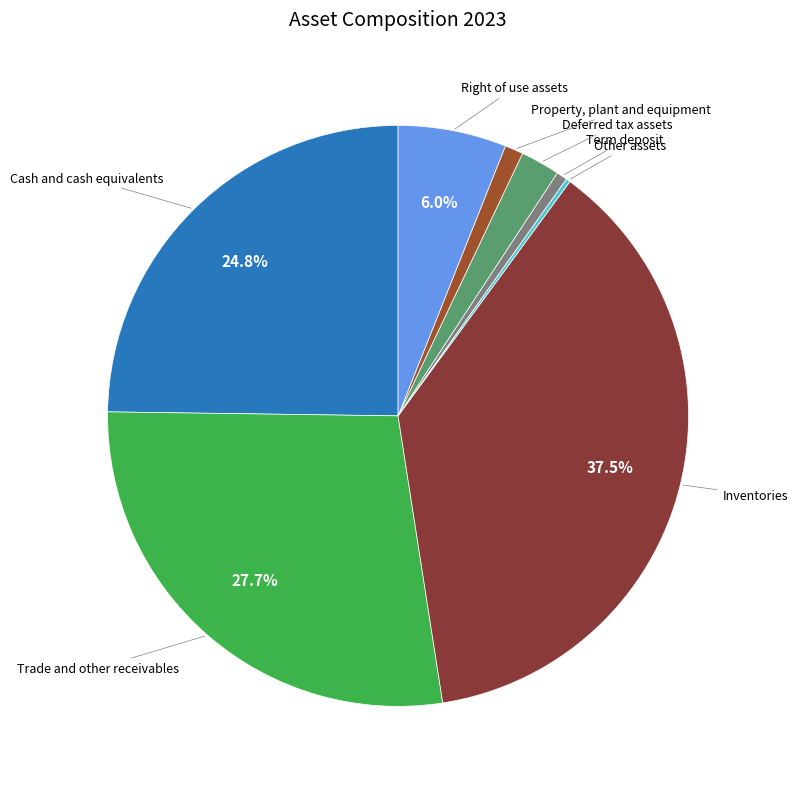

Between Cash and cash equivalents and Term deposit, which is larger?

Cash and cash equivalents